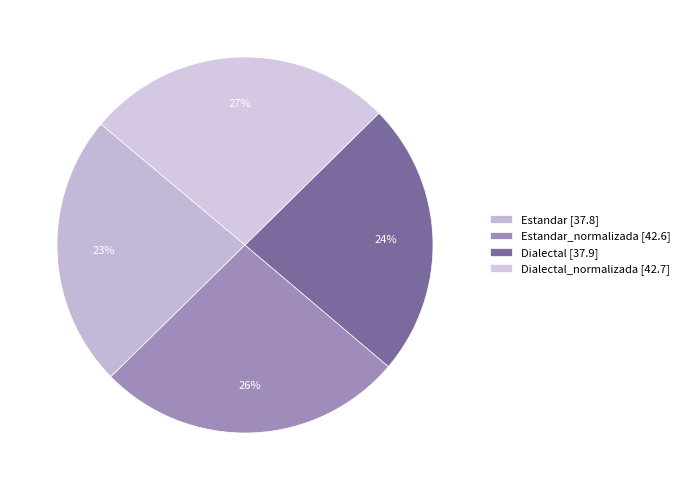

How many segments does this pie chart have?

4